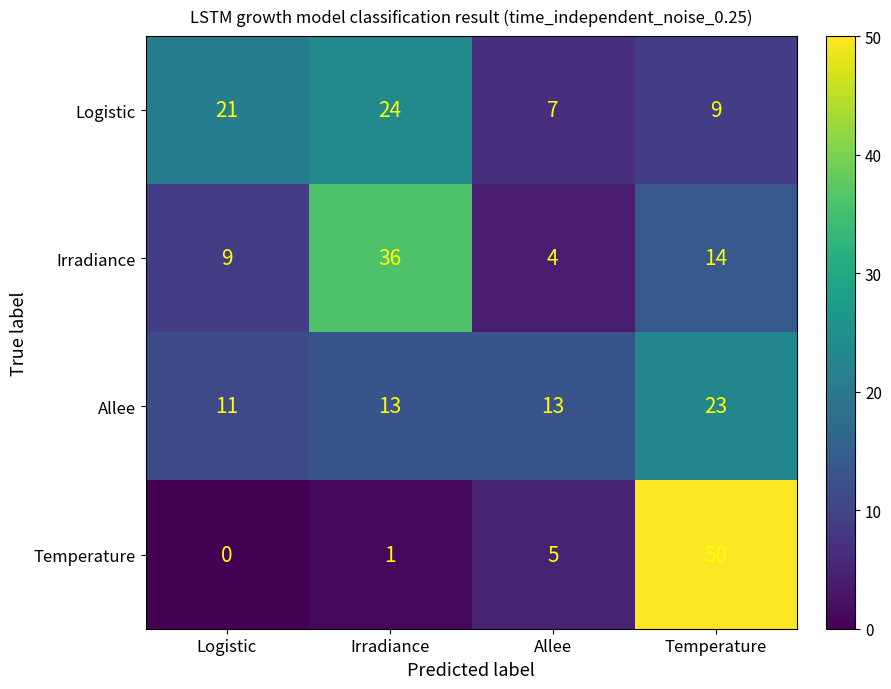

The value of Allee at Allee is 13. True or false?

True